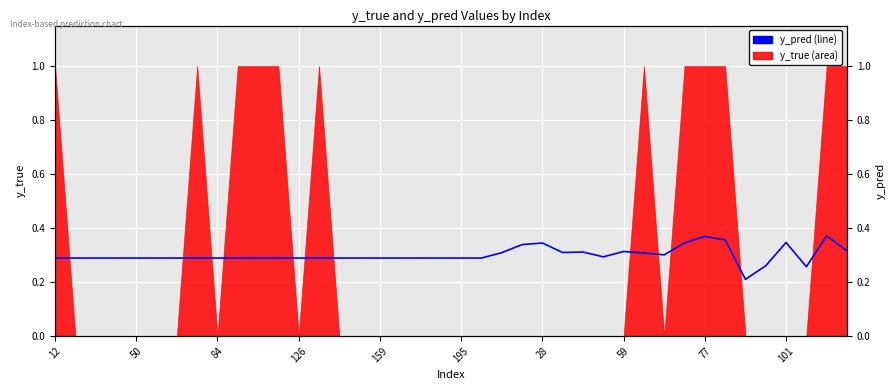

What is the label of the 7th point from the right?

33